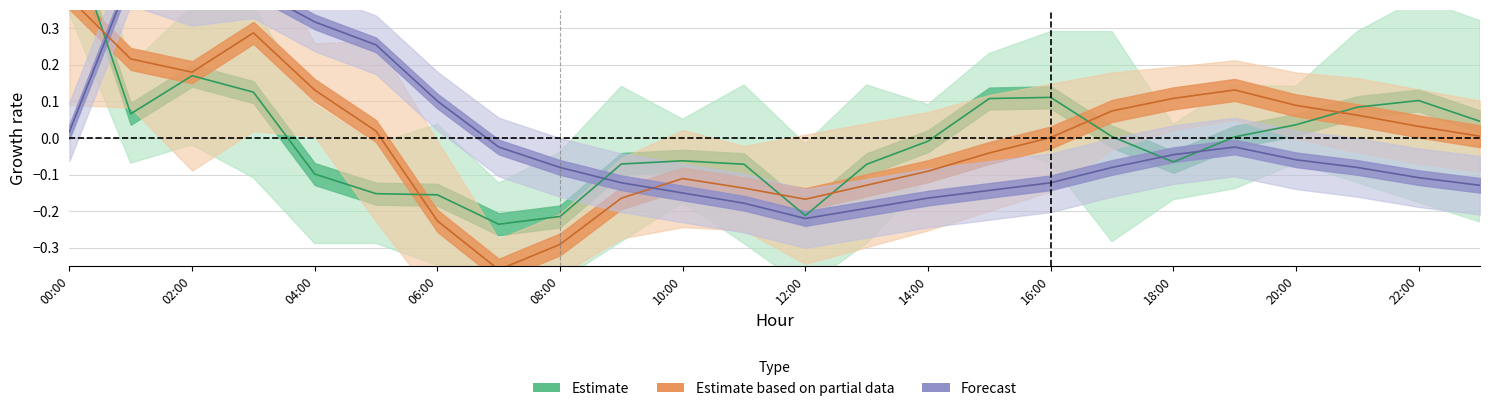

What position from the right is 18:00?

6